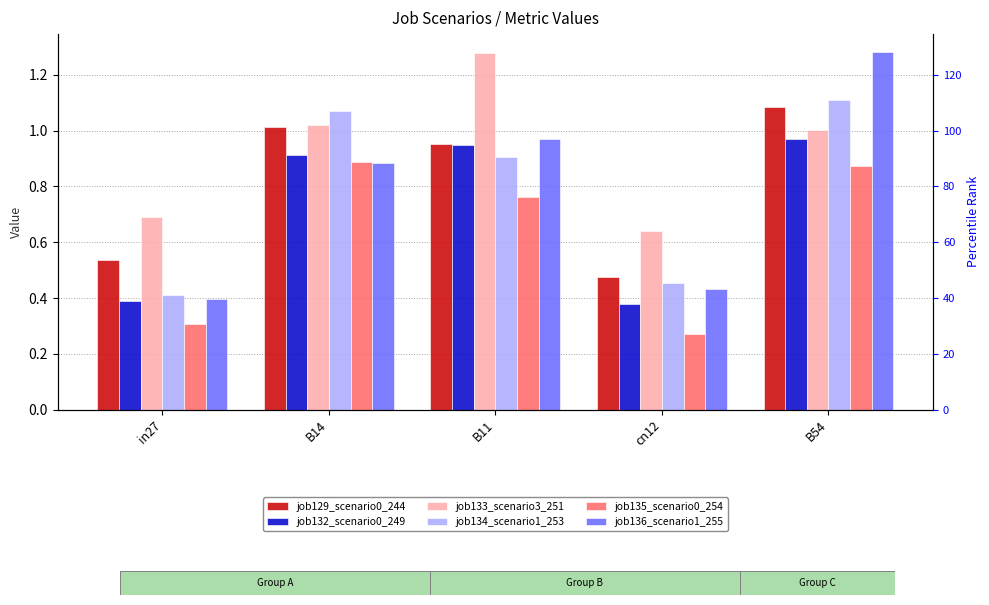

What is the value of the job135_scenario0_254 bar at the 3rd from the left?

0.8